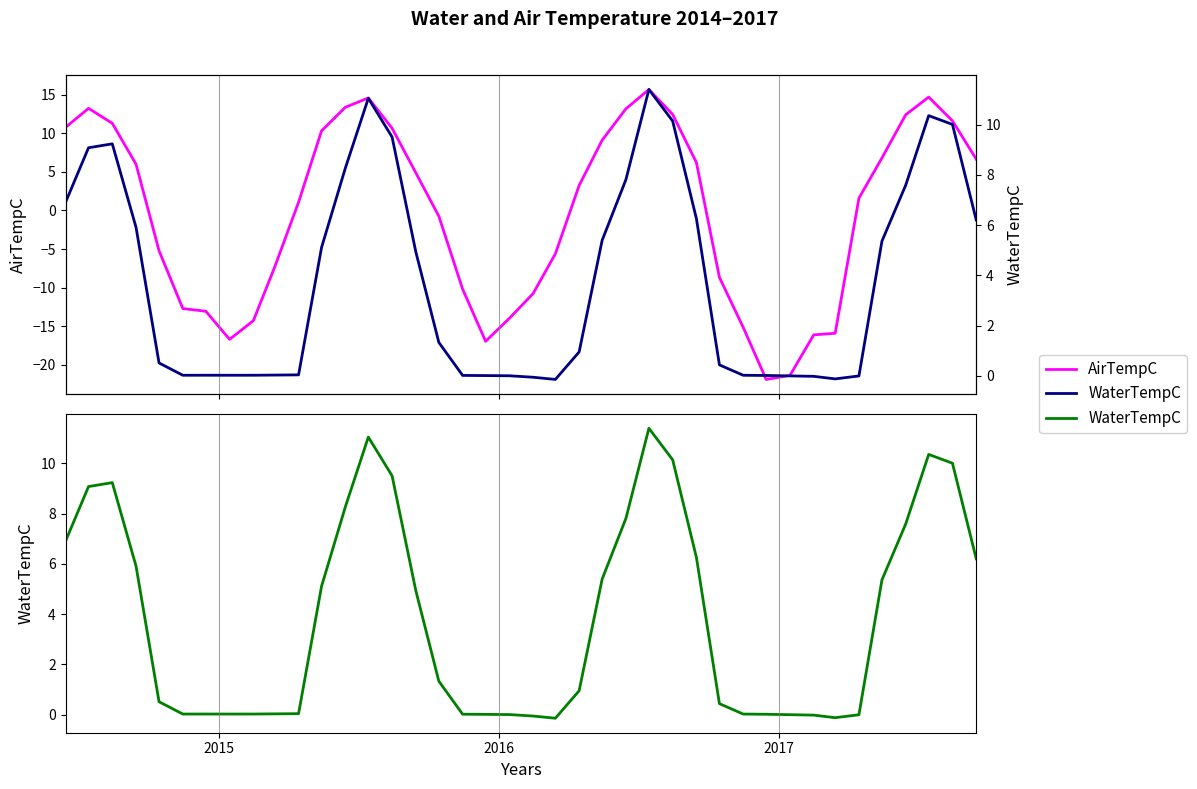

How many categories are shown in the chart?

40